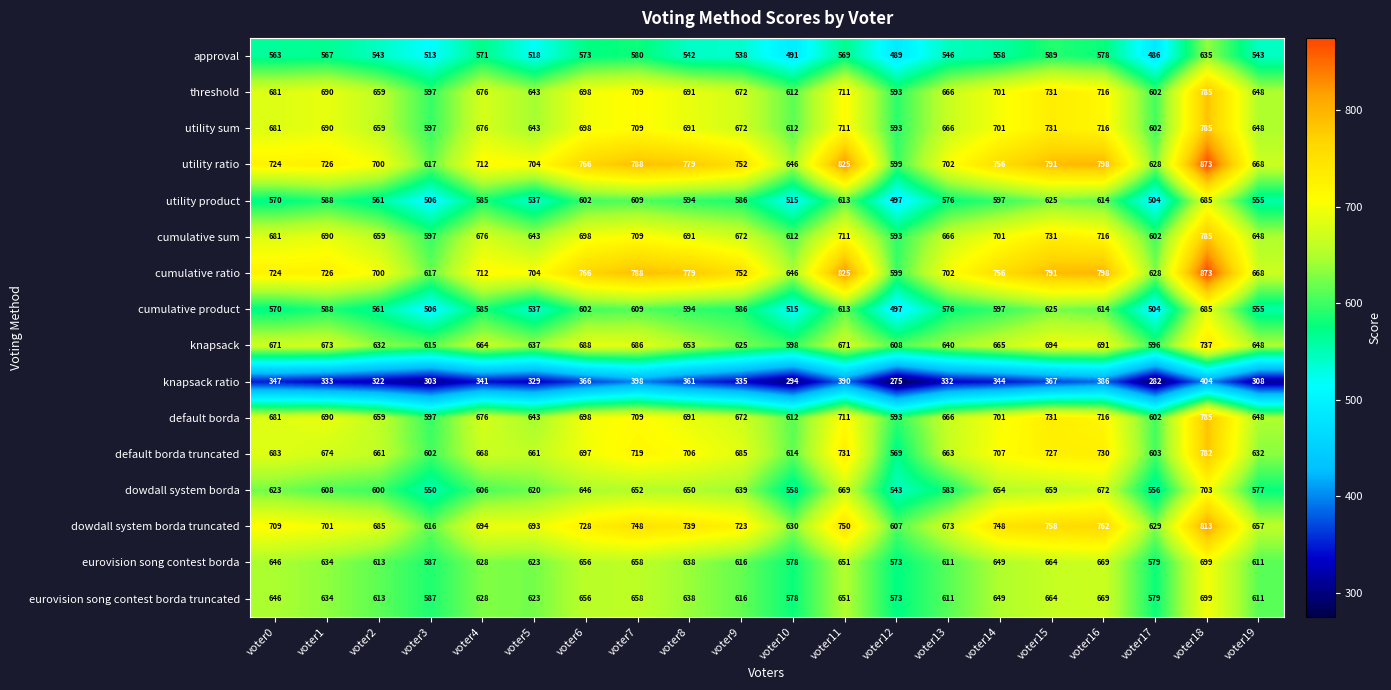

At which category is the sum across all series the highest?

voter18